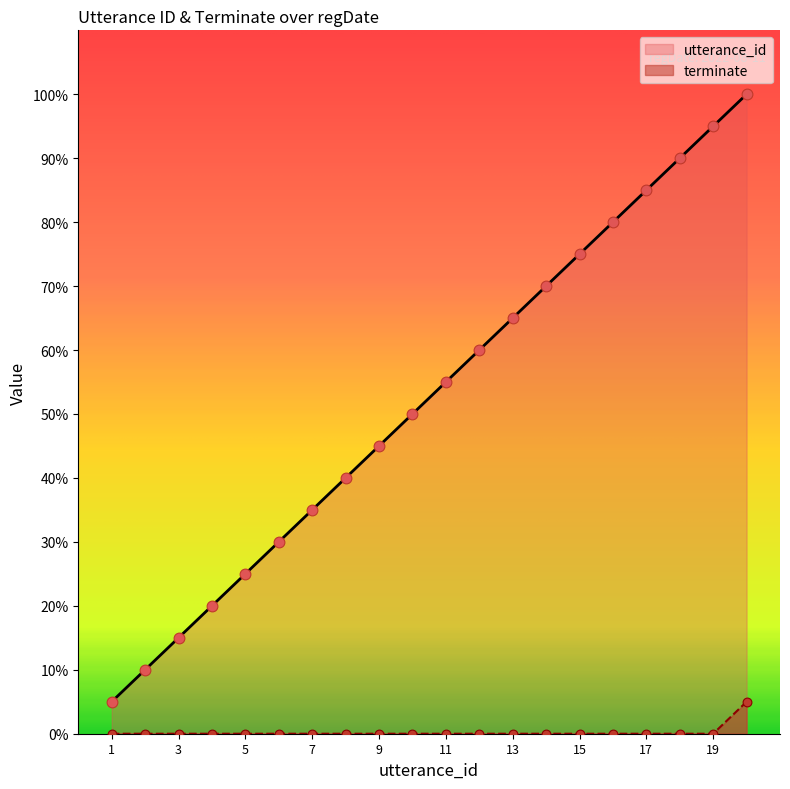

What are all the series names shown in the legend?

utterance_id, terminate